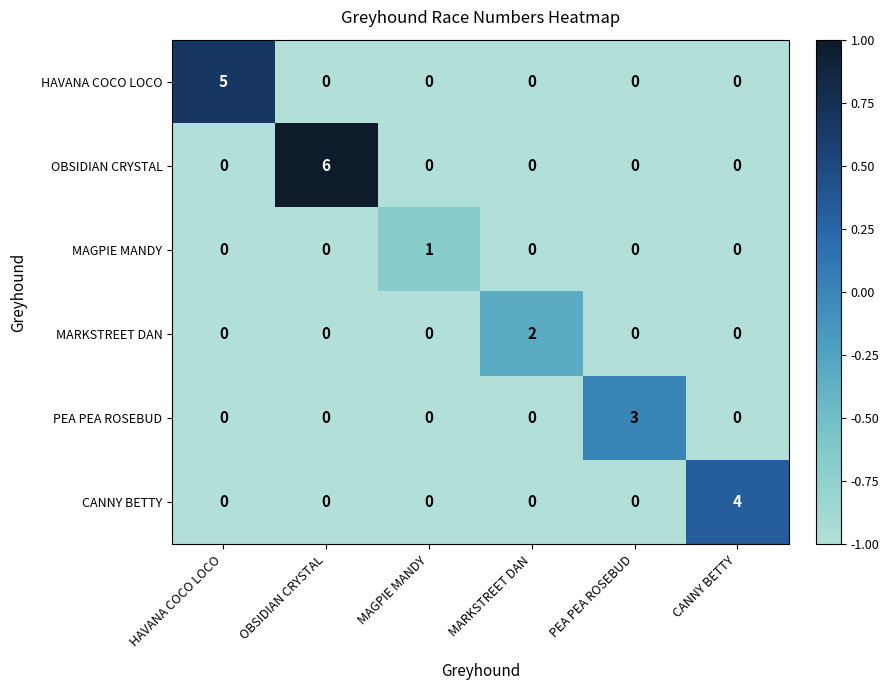

What is the smallest value displayed?

0